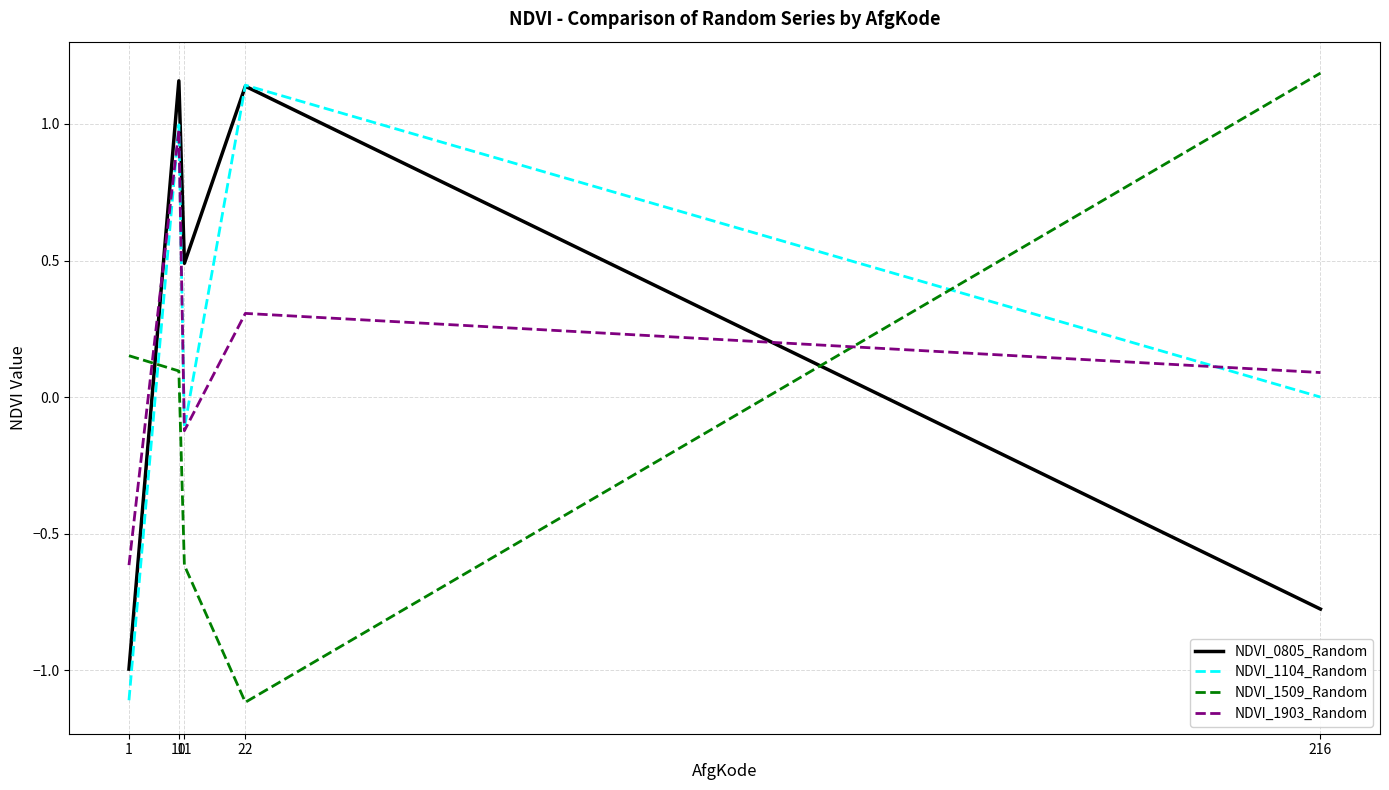

Where is the first local minimum for NDVI_1509_Random?

22